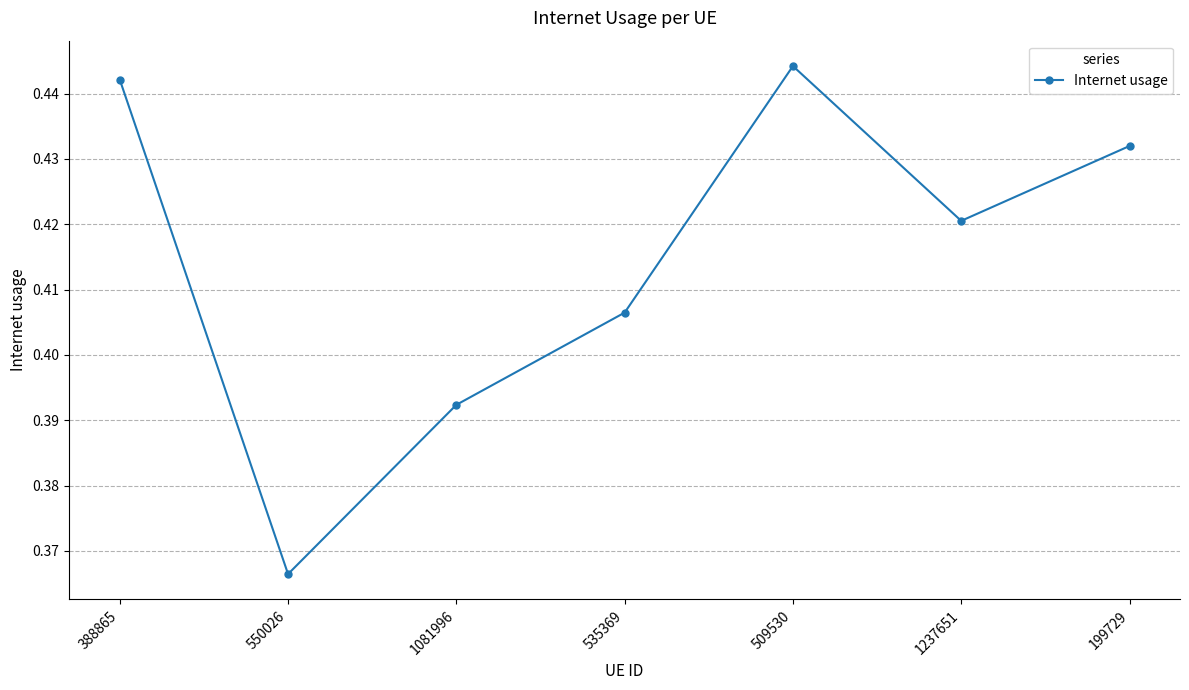

At which category does the chart reach its minimum across all series?

550026